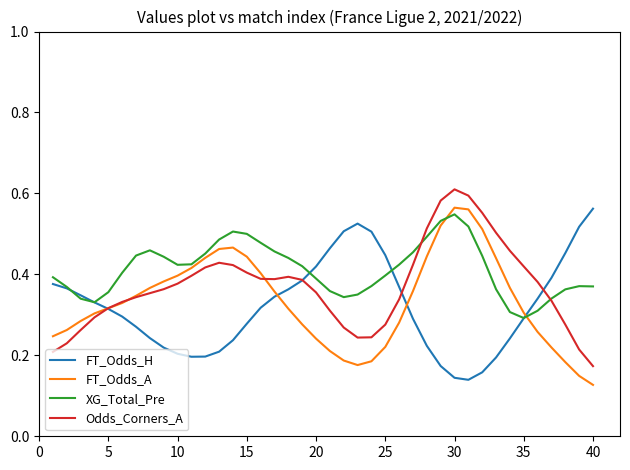

Which series has the largest total across all categories?

XG_Total_Pre